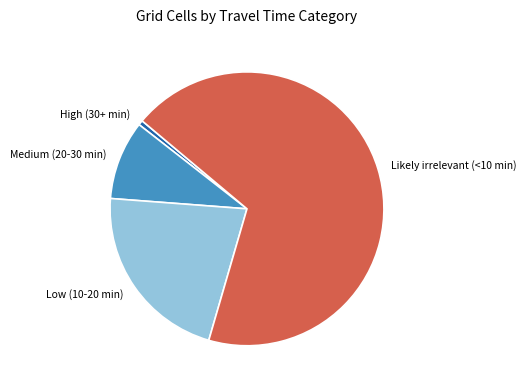

Does any single category account for the majority?

Yes